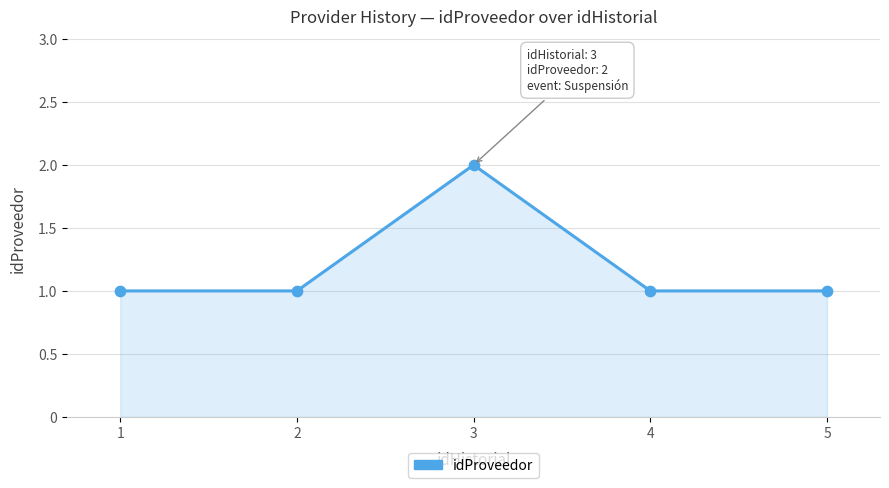

What is the ratio of the value at 4 to the value at 1?

1.0